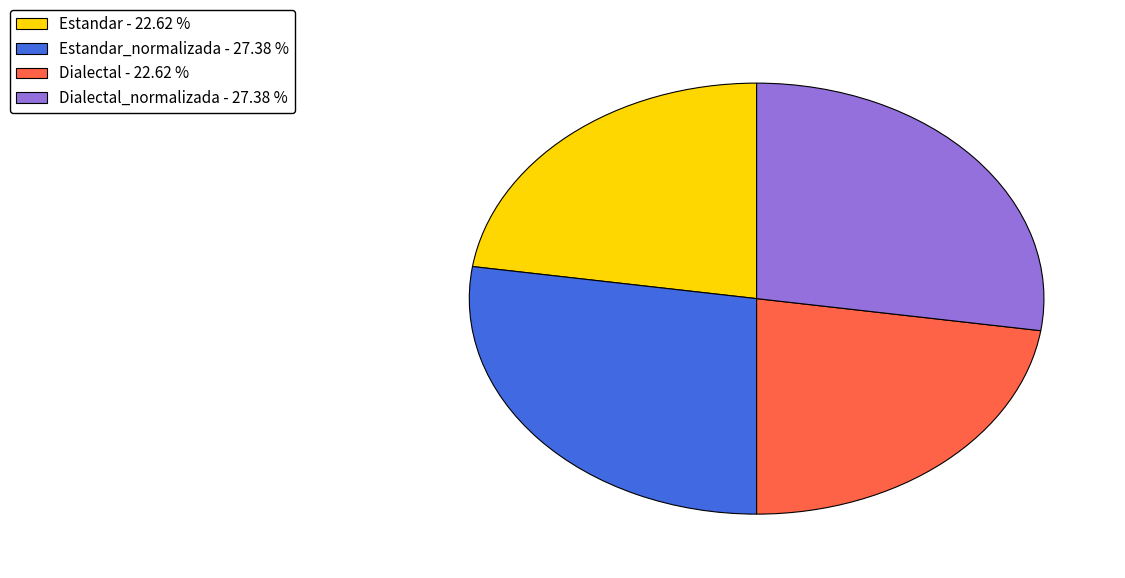

What is the ratio of the value at Estandar_normalizada - 27.38 % to the value at Dialectal_normalizada - 27.38 %?

1.0